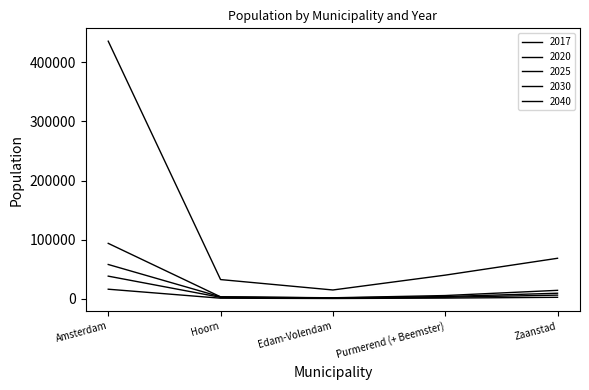

Does the chart display data point markers on the line(s)?

No